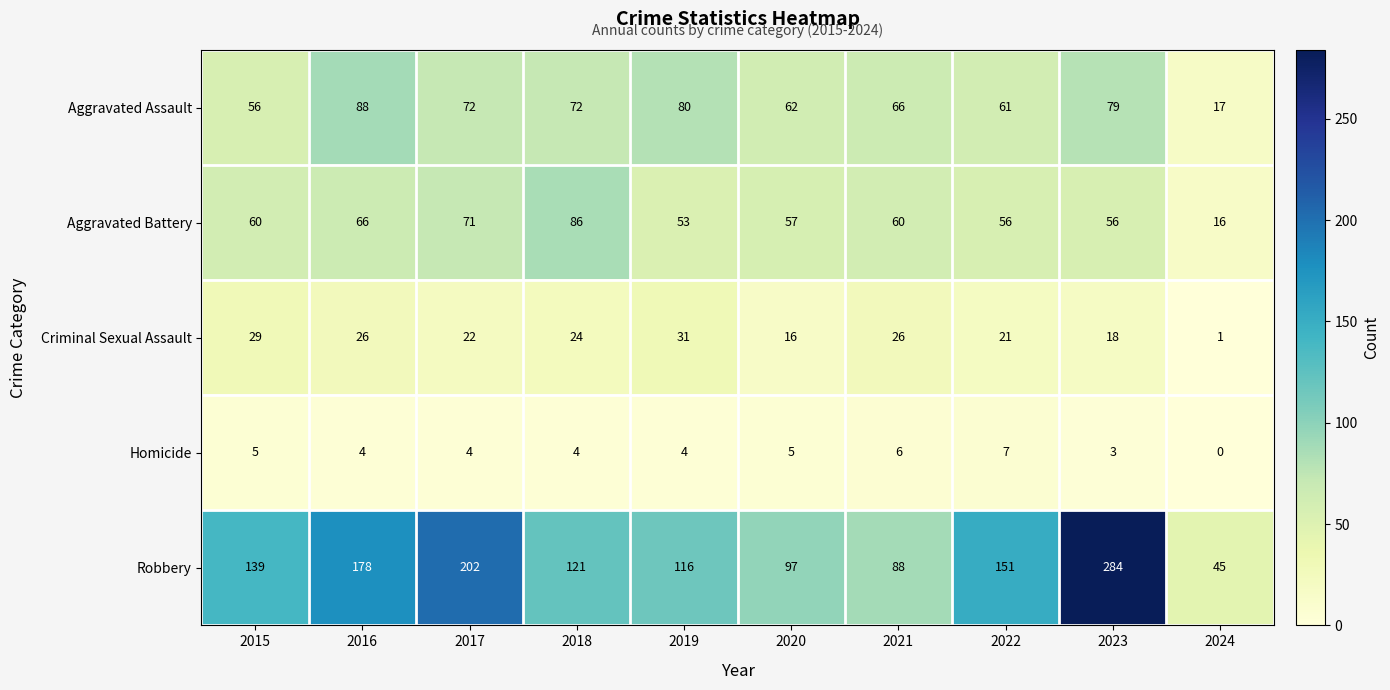

List the series in order of their peak value, highest first.

Robbery, Aggravated Assault, Aggravated Battery, Criminal Sexual Assault, Homicide